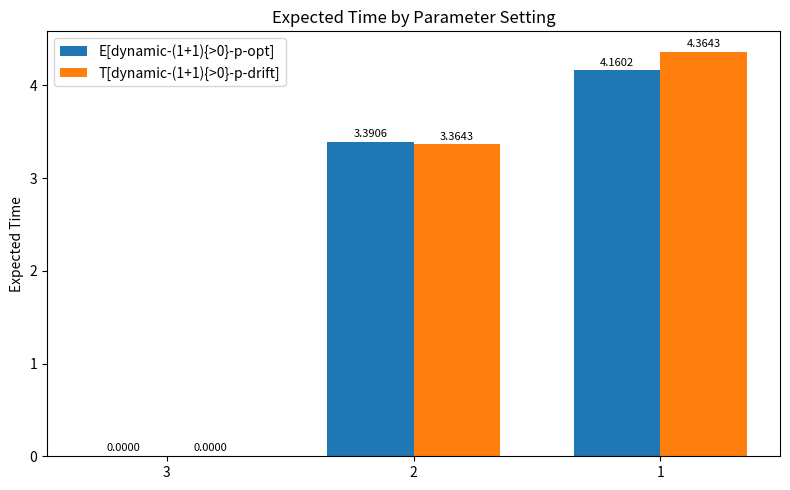

Are the bars horizontal?

No